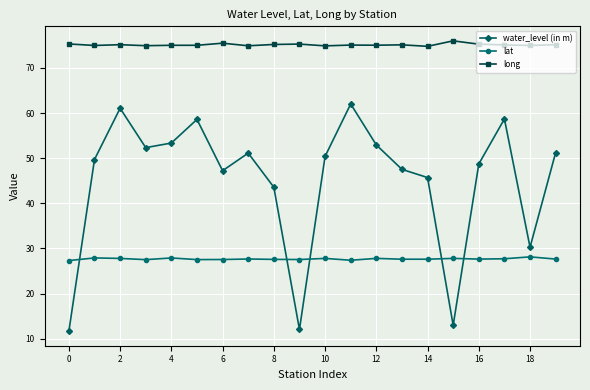

Which series has the widest spread of values?

water_level (in m)